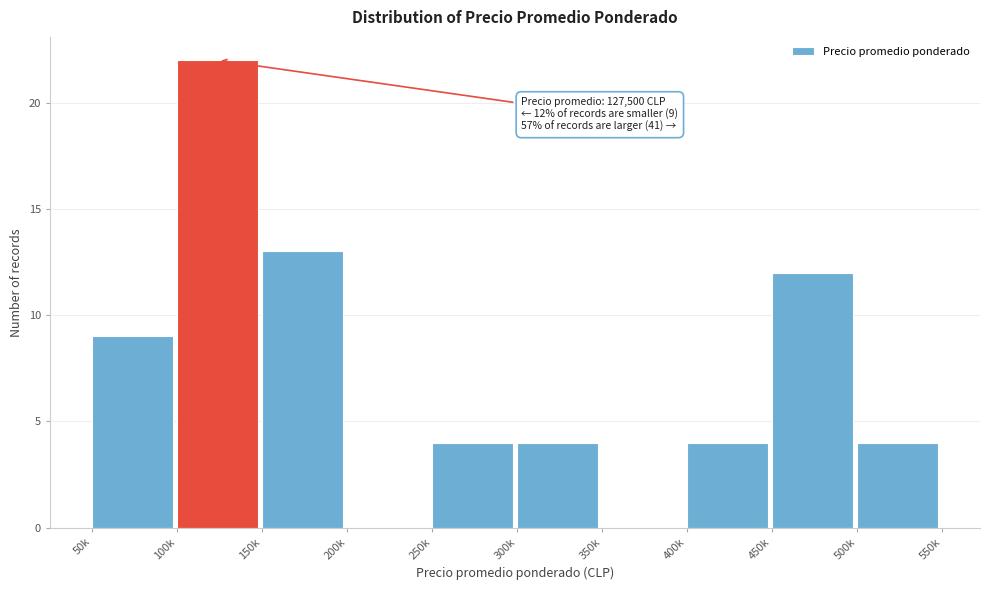

Reading right to left, what are all the values shown in this chart?

500k=4	450k=12	400k=4	350k=0	300k=4	250k=4	200k=0	150k=13	100k=22	50k=9